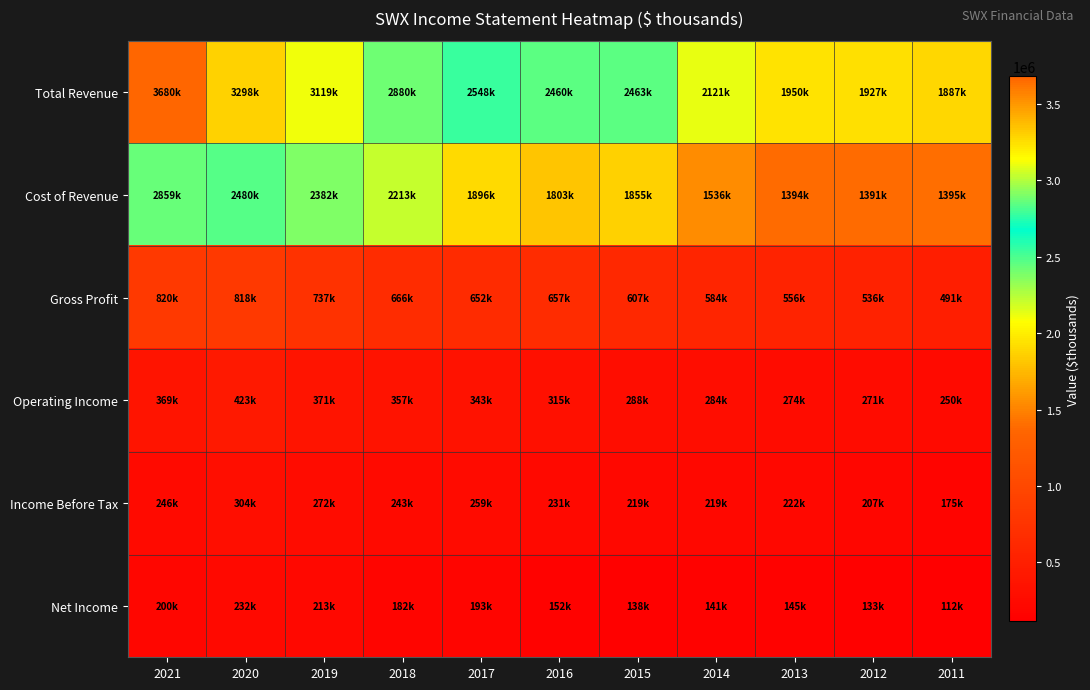

Reading left to right, list all the values displayed in this chart.

Total Revenue: 2021=3680500	2020=3298900	2019=3119900	2018=2880000	2017=2548800	2016=2460500	2015=2463600	2014=2121700	2013=1950800	2012=1927800	2011=1887200
Cost of Revenue: 2021=2859500	2020=2480400	2019=2382500	2018=2213500	2017=1896800	2016=1803500	2015=1855800	2014=1536900	2013=1394200	2012=1391100	2011=1395700
Gross Profit: 2021=820900	2020=818500	2019=737400	2018=666500	2017=652000	2016=657000	2015=607800	2014=584800	2013=556600	2012=536700	2011=491500
Operating Income: 2021=369500	2020=423000	2019=371800	2018=357400	2017=343100	2016=315500	2015=288300	2014=284500	2013=274200	2012=271500	2011=250100
Income Before Tax: 2021=246900	2020=304700	2019=272700	2018=243300	2017=259000	2016=231500	2015=219300	2014=219500	2013=222800	2012=207900	2011=175100
Net Income: 2021=200800	2020=232300	2019=213900	2018=182300	2017=193800	2016=152000	2015=138300	2014=141100	2013=145300	2012=133300	2011=112300